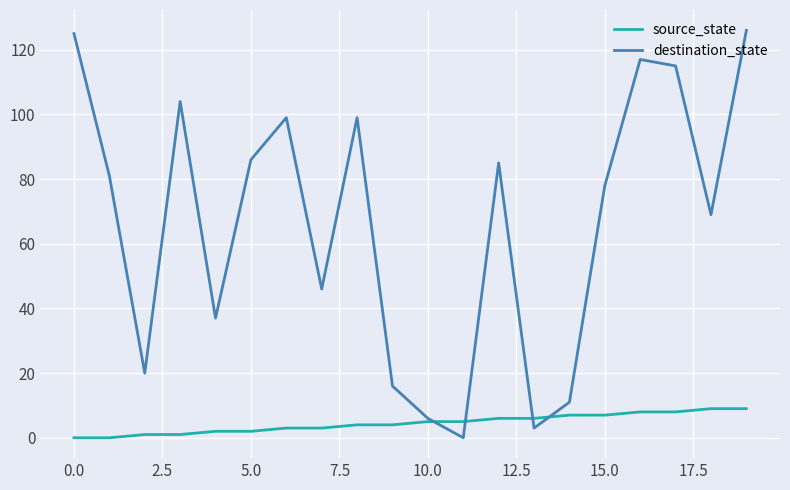

Which series has the largest total across all categories?

destination_state